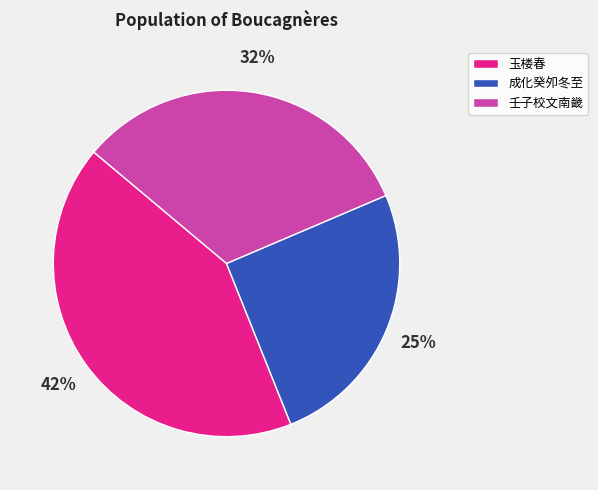

Does any single category account for the majority?

No